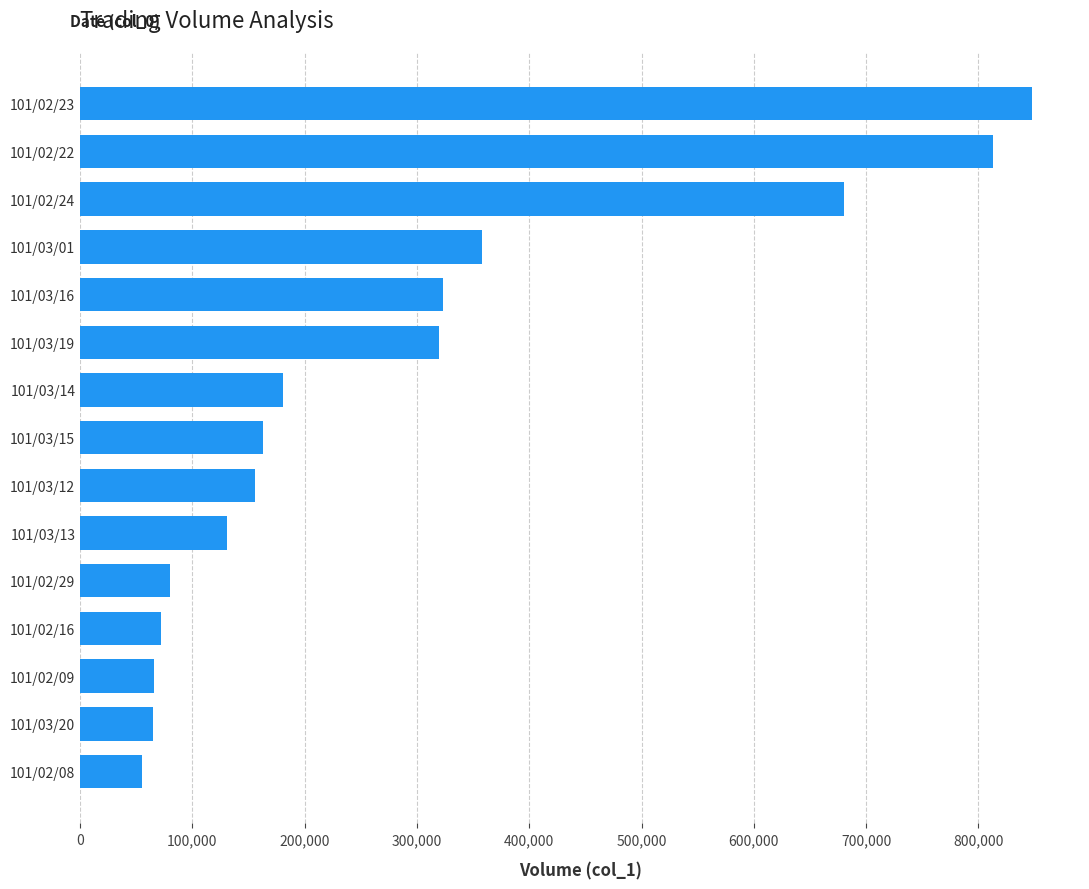

Does the chart contain stacked bars?

No